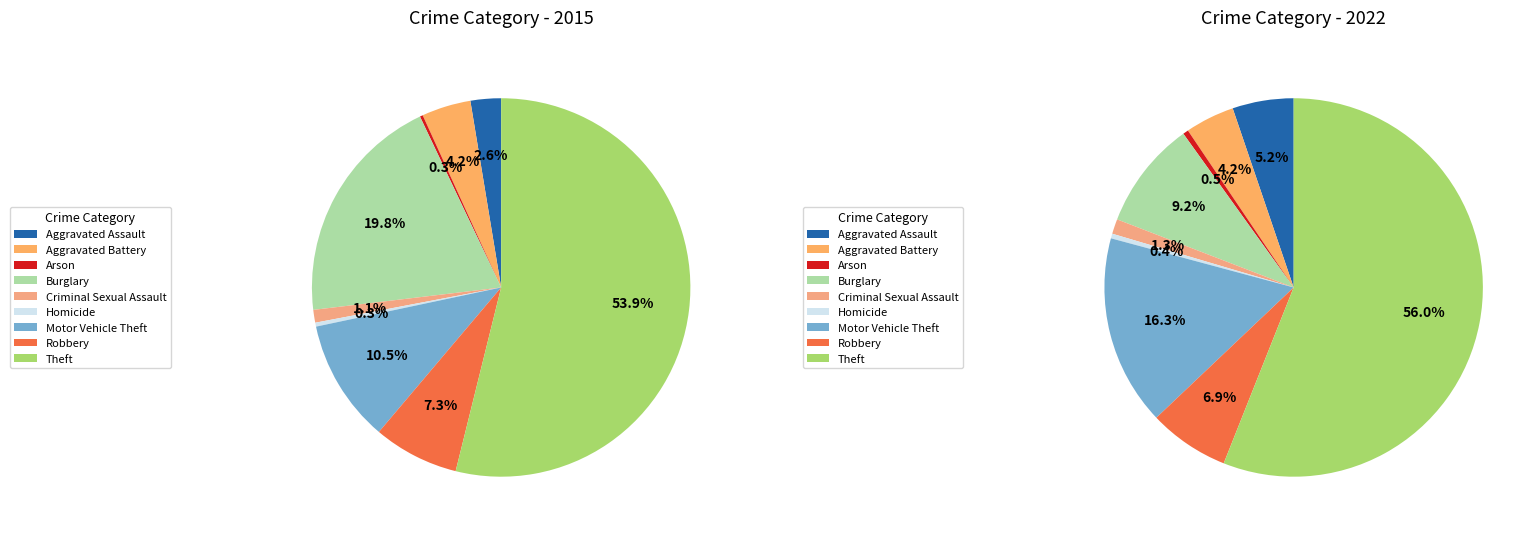

How many segments does this pie chart have?

9